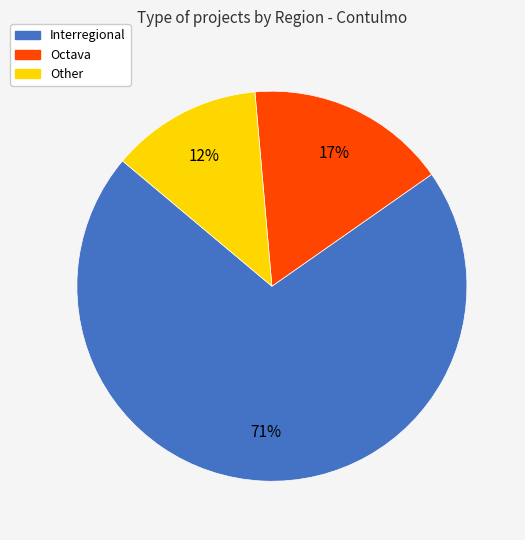

Count the number of slices in the pie.

3